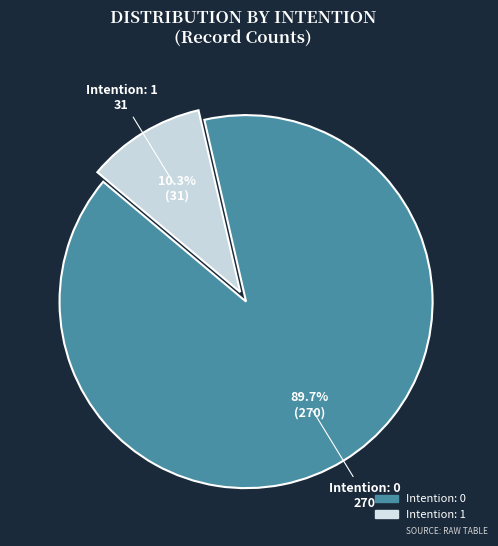

Is there a majority slice in this chart?

Yes